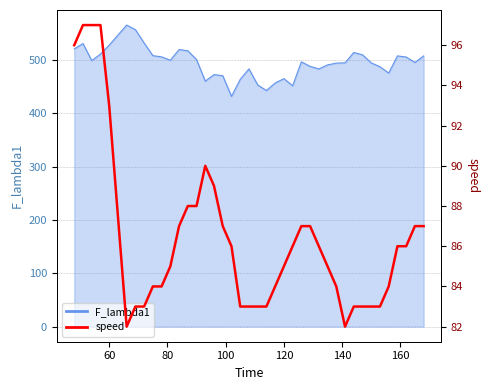

How many points are lower than both their immediate neighbors (excluding endpoints)?

2